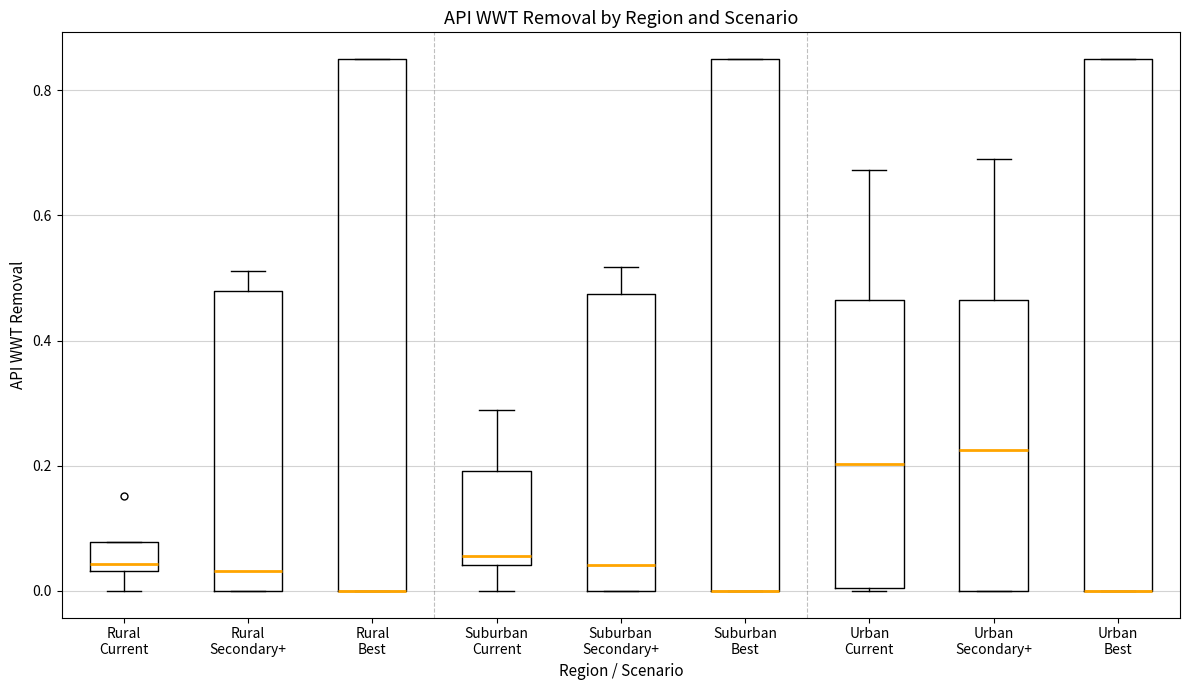

Reading left to right, read every box against the y-axis: the position of its median line, the range the box covers, and the ends of its whiskers. The values are not printed on the chart, so give them approximately, as read against the axis.

Rural Current: median 0.04 (just above the box's lower edge), box 0.04 to 0.08, whiskers 0.00 to 0.08
Rural Secondary+: median 0.04, box 0.00 to 0.48, whiskers 0.00 to 0.52
Rural Best: median 0.00 (drawn on the box's lower edge), box 0.00 to 0.86, whiskers 0.00 to 0.86
Suburban Current: median 0.06, box 0.04 to 0.20, whiskers 0.00 to 0.28
Suburban Secondary+: median 0.04, box 0.00 to 0.48, whiskers 0.00 to 0.52
Suburban Best: median 0.00 (drawn on the box's lower edge), box 0.00 to 0.86, whiskers 0.00 to 0.86
Urban Current: median 0.20, box 0.00 to 0.46, whiskers 0.00 to 0.68
Urban Secondary+: median 0.22, box 0.00 to 0.46, whiskers 0.00 to 0.70
Urban Best: median 0.00 (drawn on the box's lower edge), box 0.00 to 0.86, whiskers 0.00 to 0.86